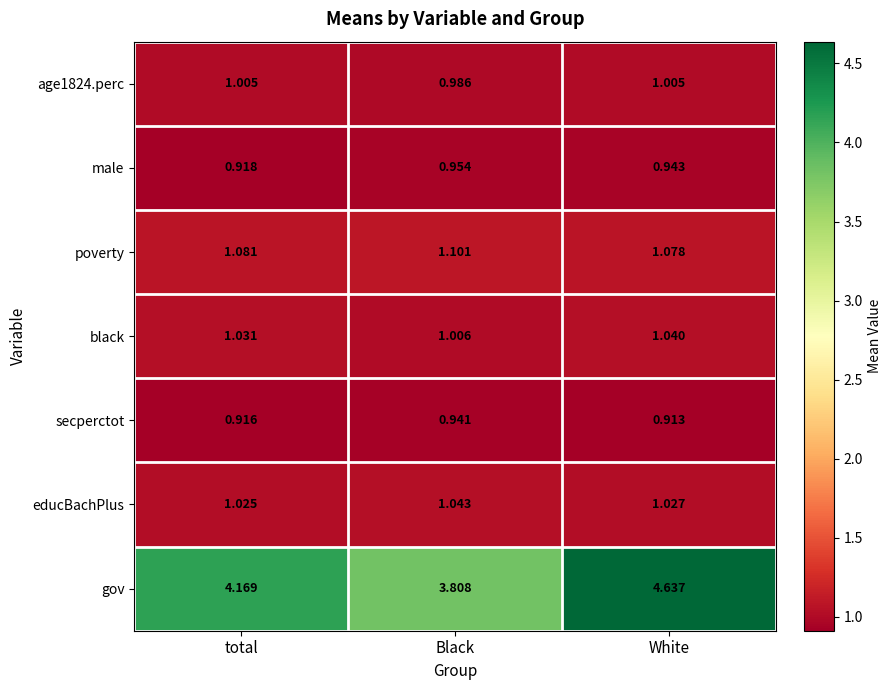

Which series has the largest total across all categories?

gov